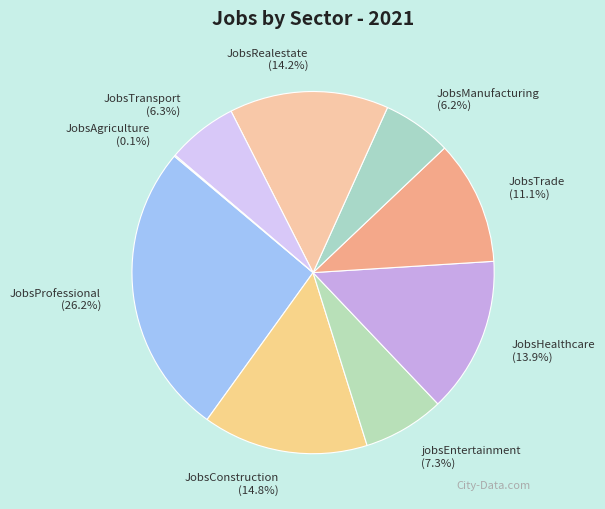

Is the sum of JobsTrade and JobsConstruction greater than half?

No